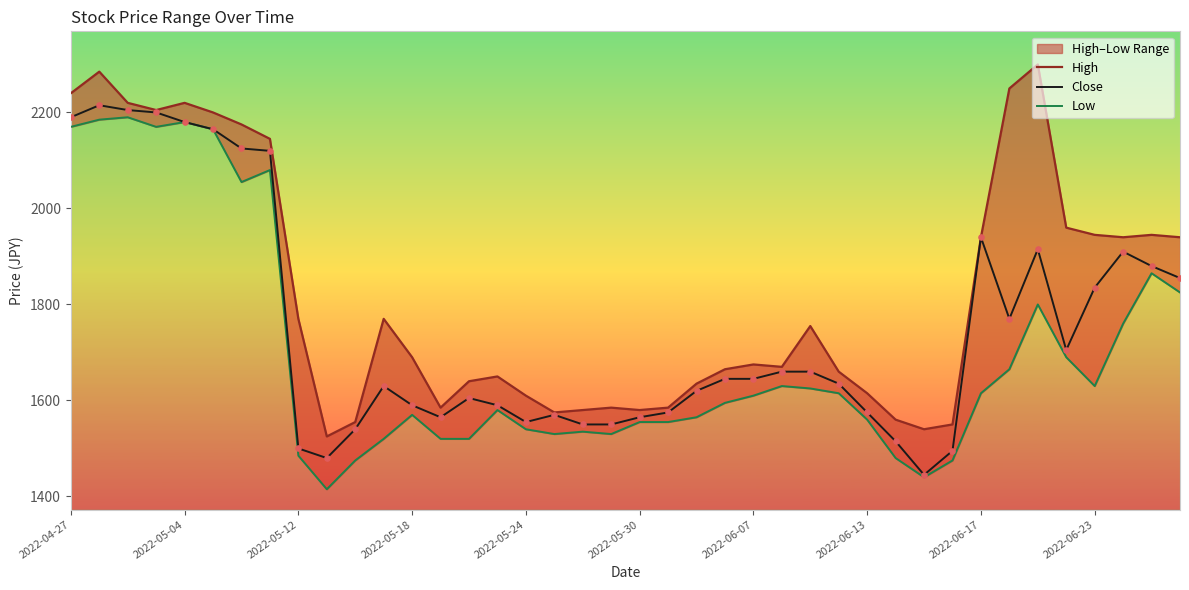

What is the total value across all series at 29?

4555